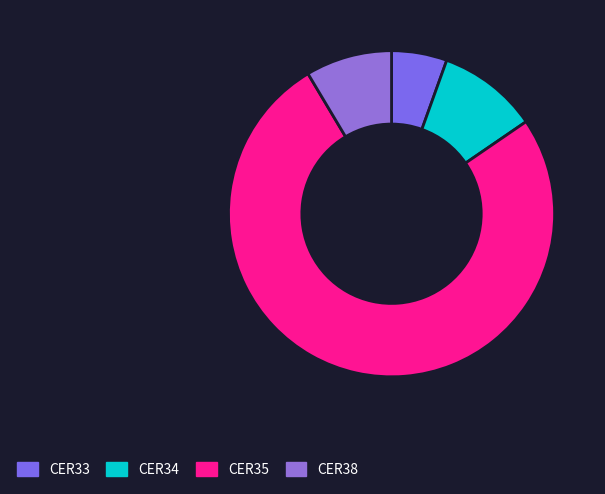

How many slices are in this pie chart?

4